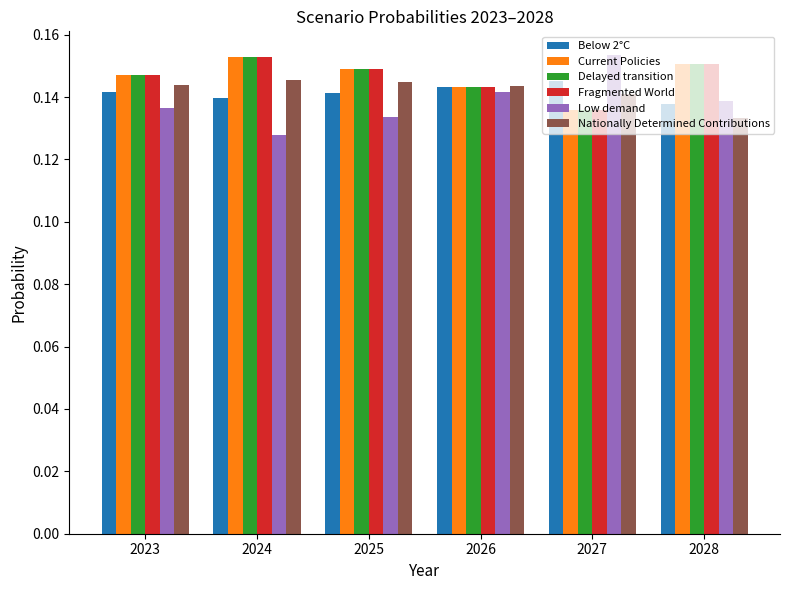

Is the value of Fragmented World at 2027 greater than the value of Low demand at 2027?

No